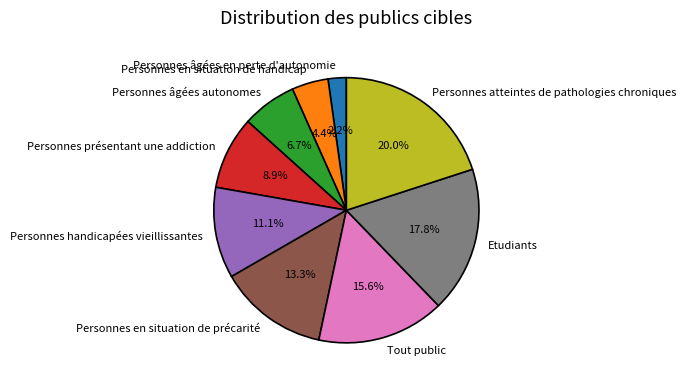

Which has a higher value, Etudiants or Personnes handicapées vieillissantes?

Etudiants